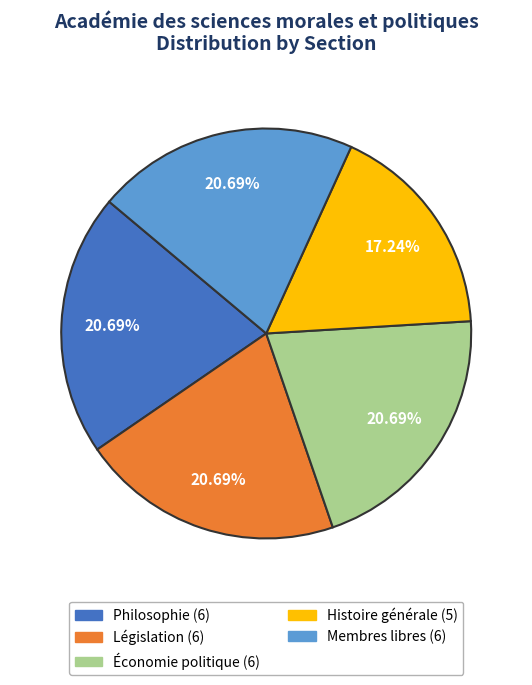

Does any single category account for the majority?

No